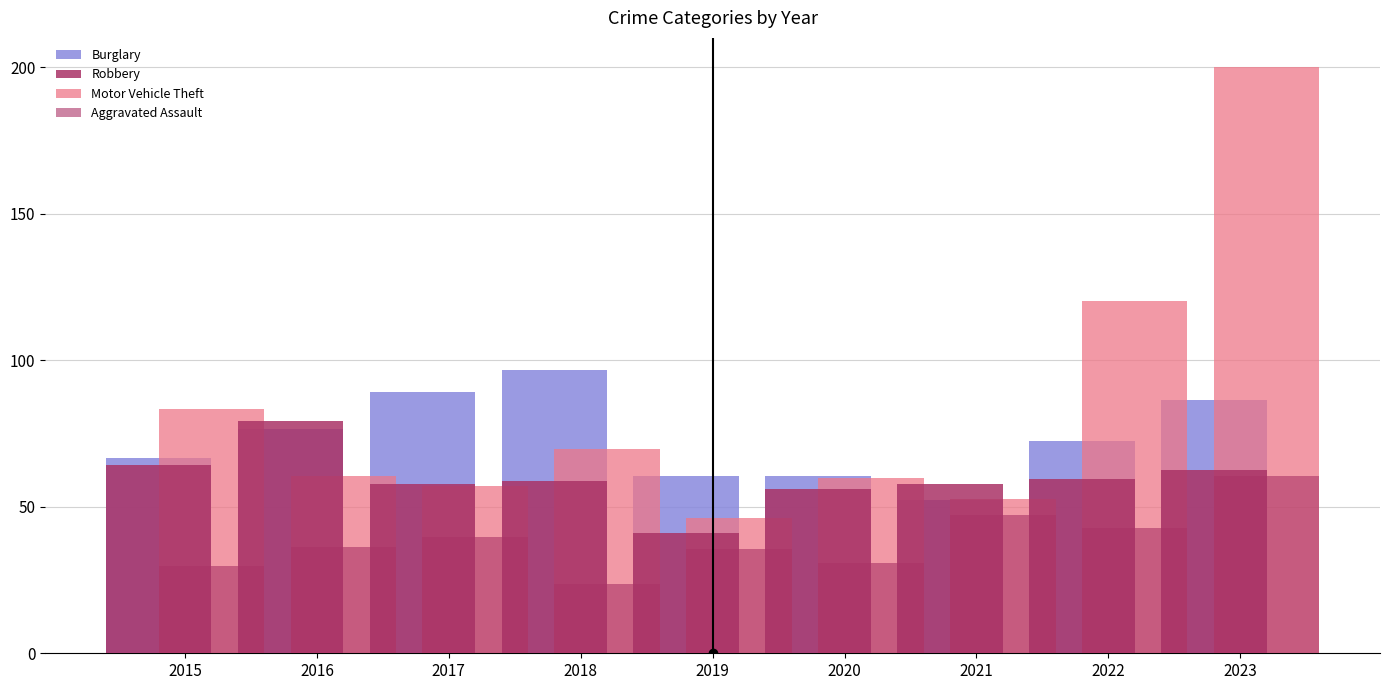

Reading left to right, what are all the values shown in this chart?

Burglary: 66.5	76.4	89.0	96.7	60.4	60.4	52.2	72.5	86.3
Robbery: 64.3	79.1	57.7	58.8	41.2	56.0	57.7	59.3	62.6
Motor Vehicle Theft: 83.5	60.4	57.1	69.8	46.2	59.9	52.7	120.3	200.0
Aggravated Assault: 29.7	36.3	39.6	23.6	35.7	30.8	47.3	42.9	60.4